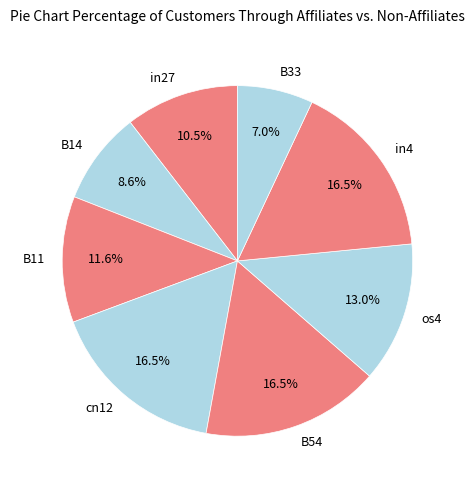

What portion of the pie excludes in27?

89.5%